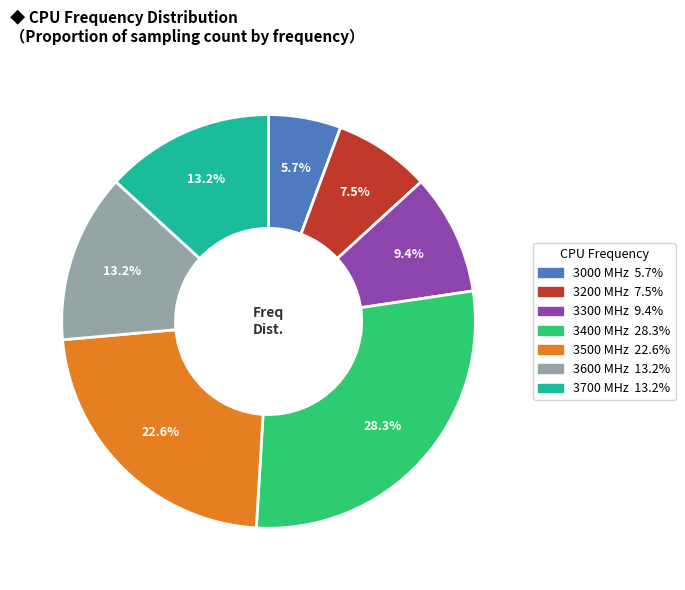

Does any single category account for the majority?

No